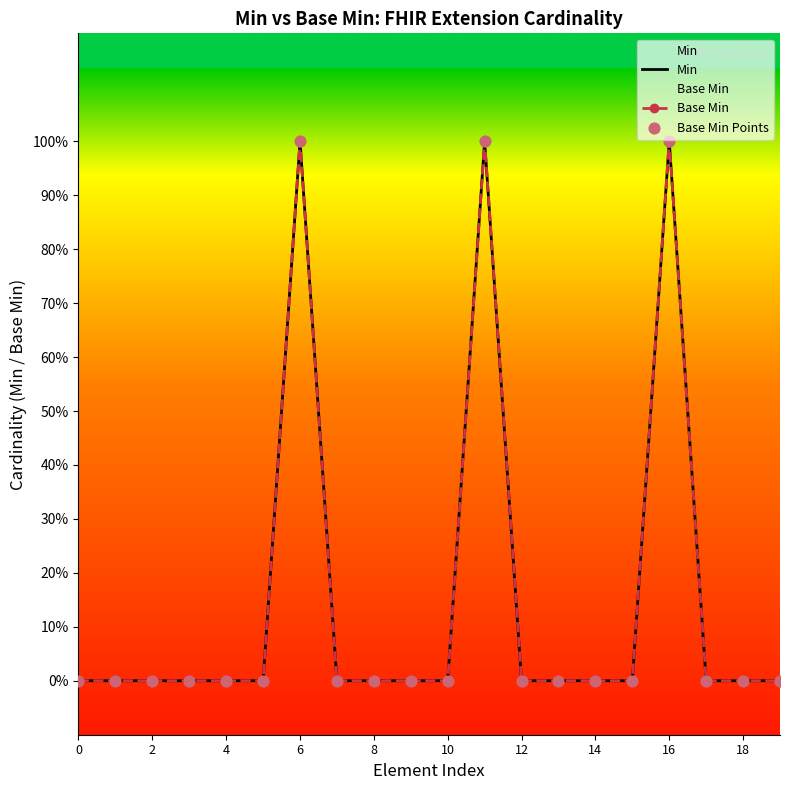

Which series reaches the maximum Y coordinate?

Min